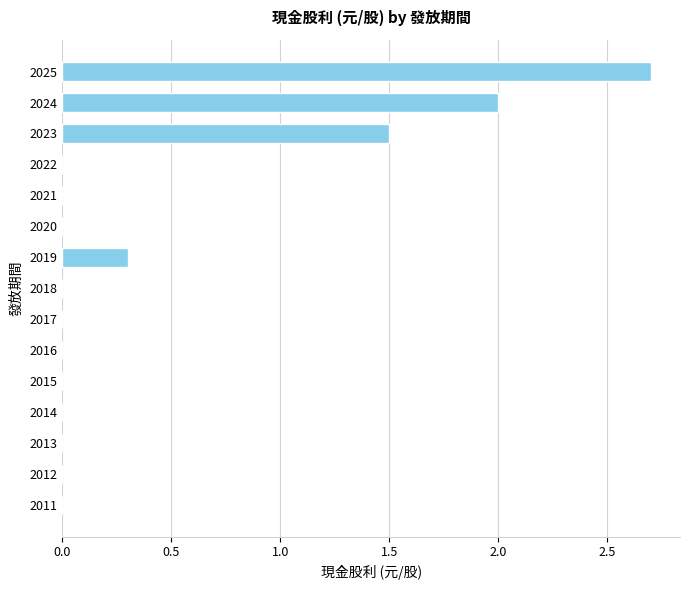

True or false: the data shows 0.0 at 2016.

True